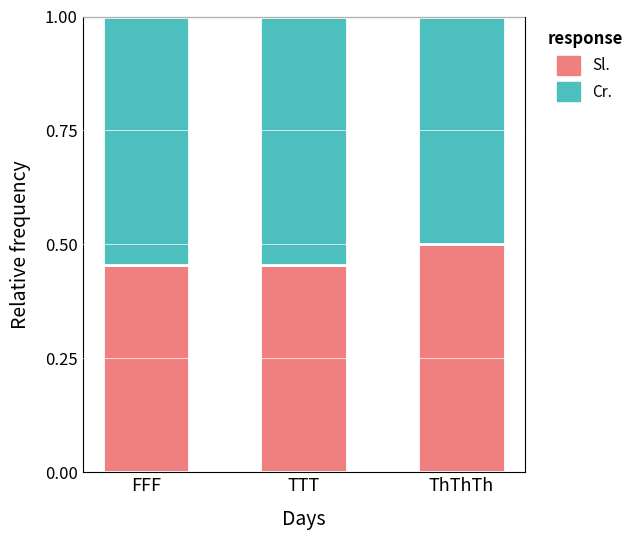

Is it true that Sl. equals 0.2 at FFF?

False